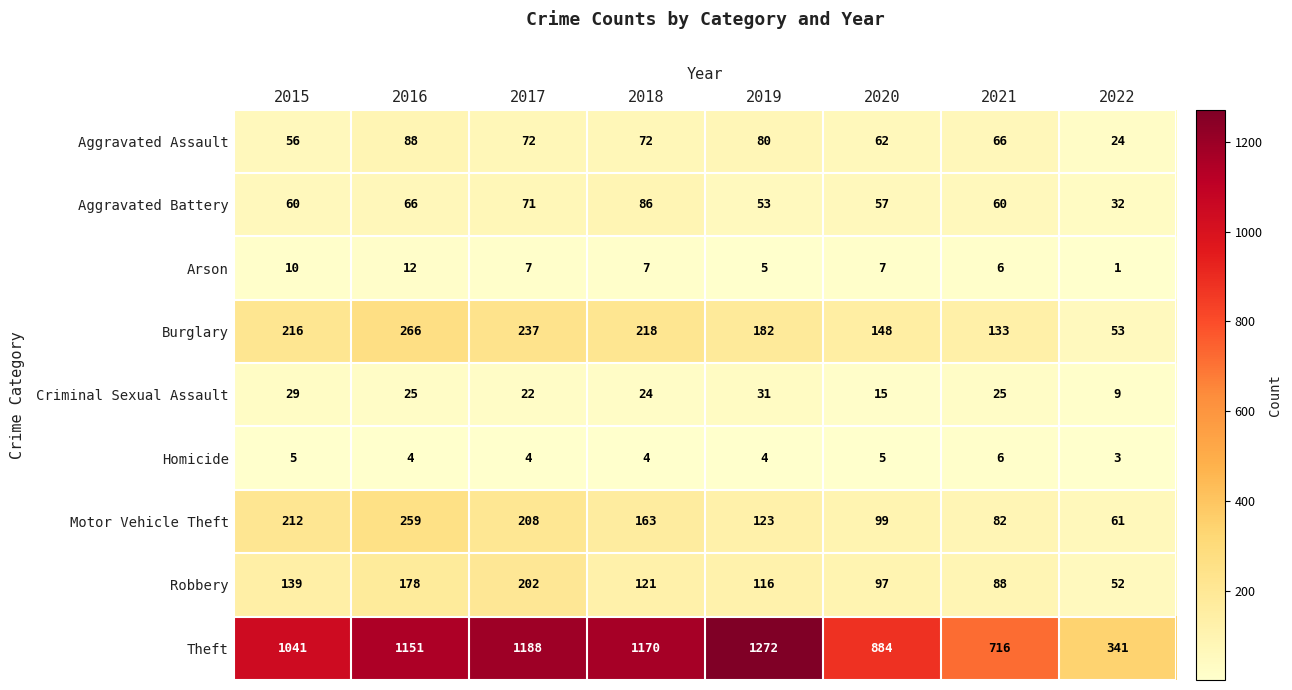

Where does the Robbery series first go above 121?

2015